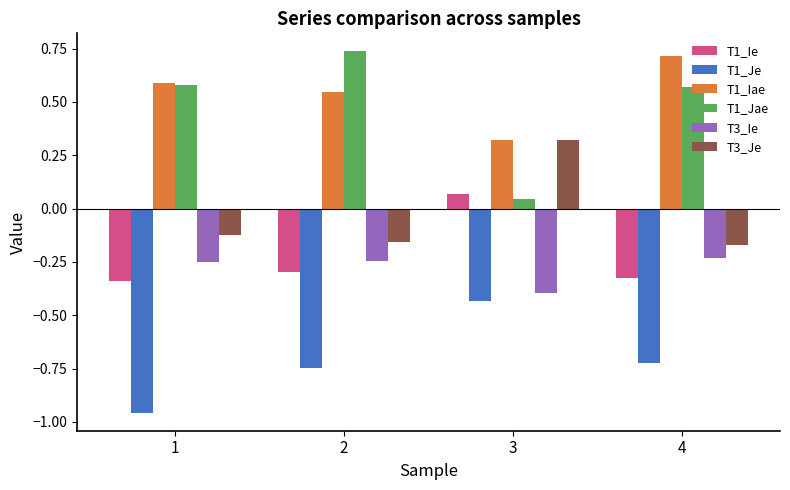

How many groups of bars are there?

4